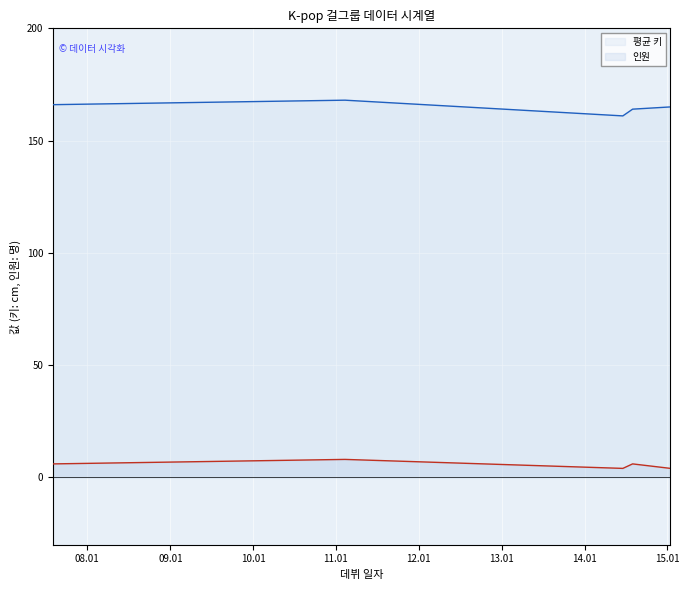

What are all the series names shown in the legend?

평균 키, 인원